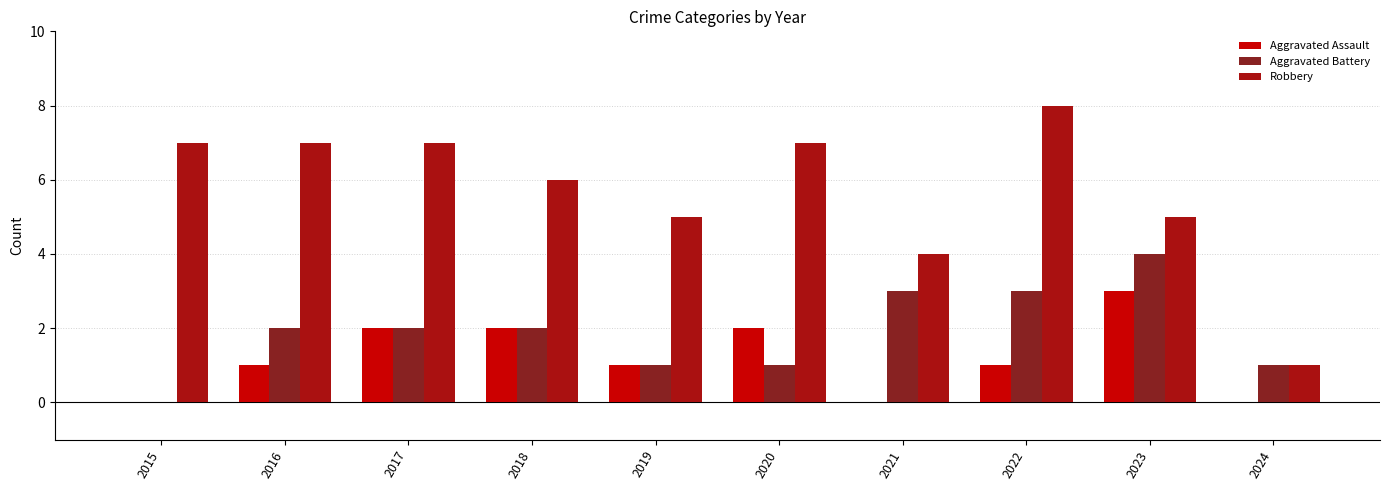

Reading left to right, transcribe all the data shown in this chart.

Aggravated Assault: 0	1	2	2	1	2	0	1	3	0
Aggravated Battery: 0	2	2	2	1	1	3	3	4	1
Robbery: 7	7	7	6	5	7	4	8	5	1